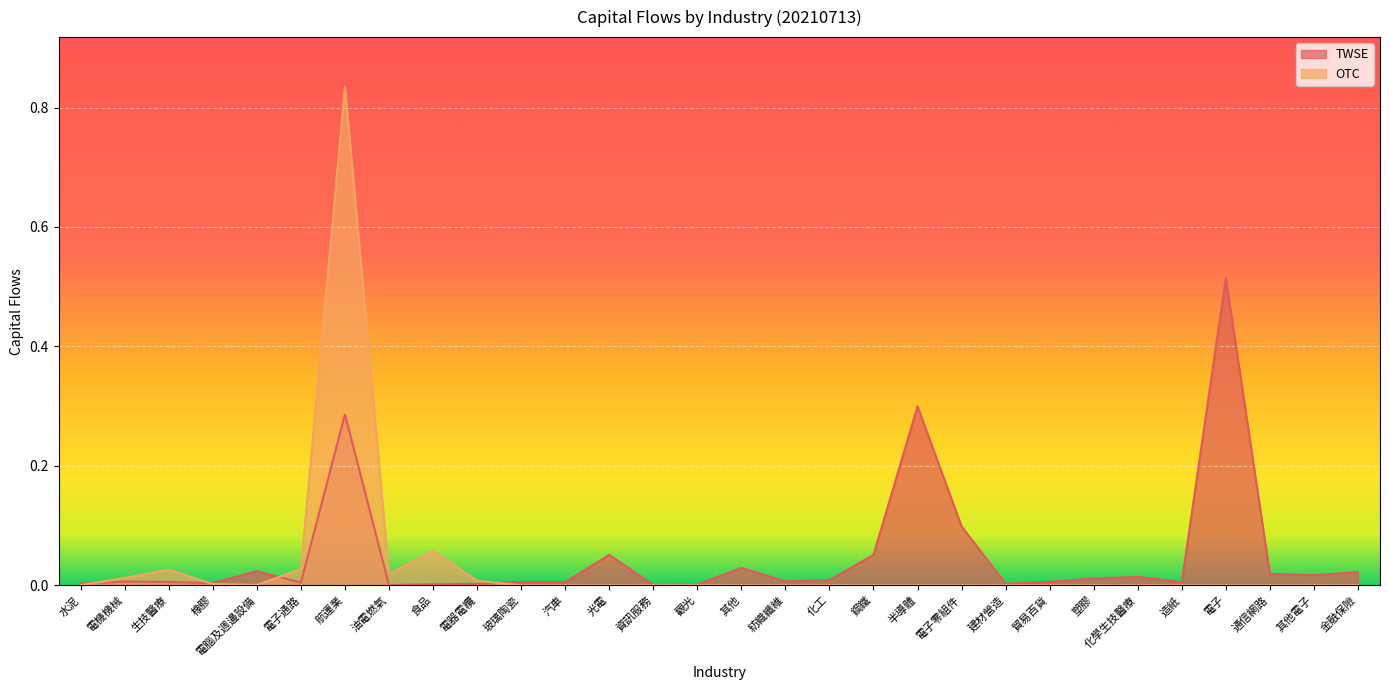

At which category is the sum across all series the highest?

航運業